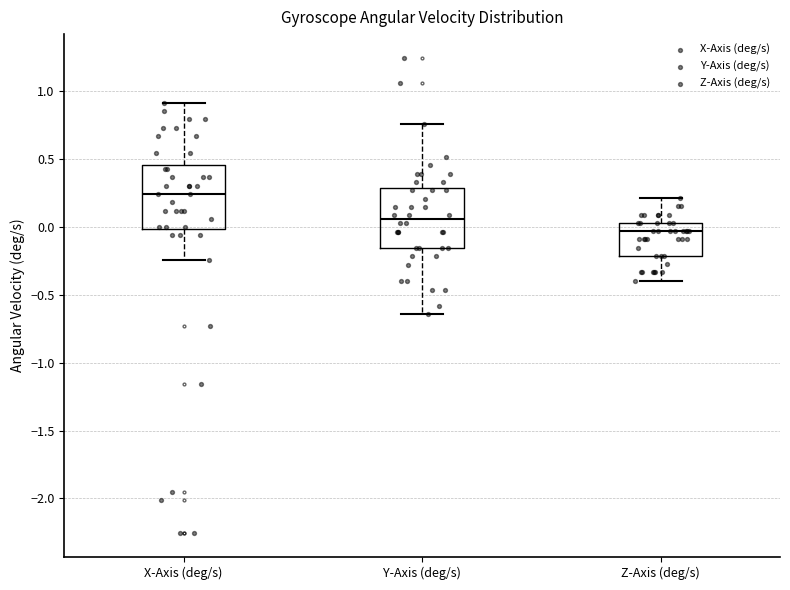

Where does the lower whisker of the box for Z-Axis (deg/s) end on the y-axis? The values are not printed on the chart, so give them approximately, as read against the axis.

-0.40